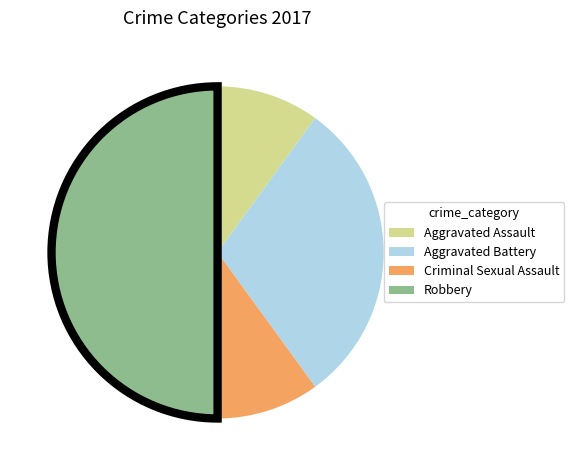

True or false: Criminal Sexual Assault accounts for 20% of the total.

False